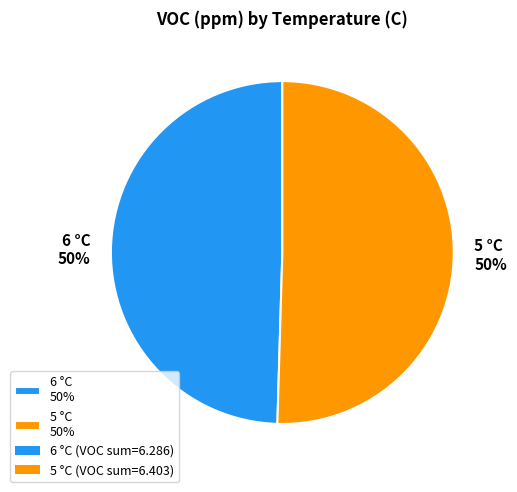

What percentage is the 5 °C 50% slice, to the nearest percent?

50%